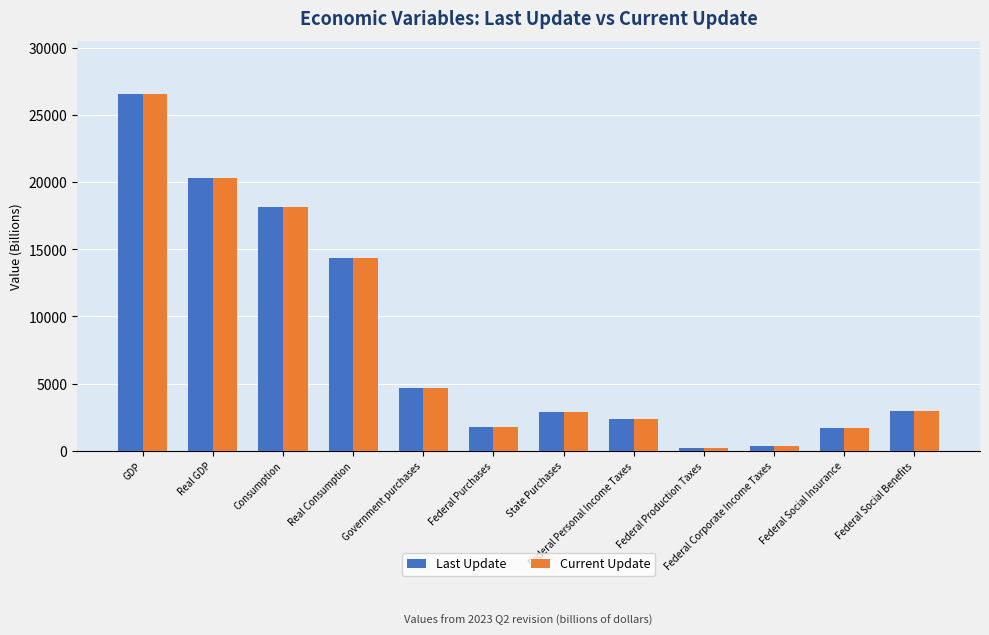

The Last Update series shows 1732.1 at Federal Purchases. True or false?

True